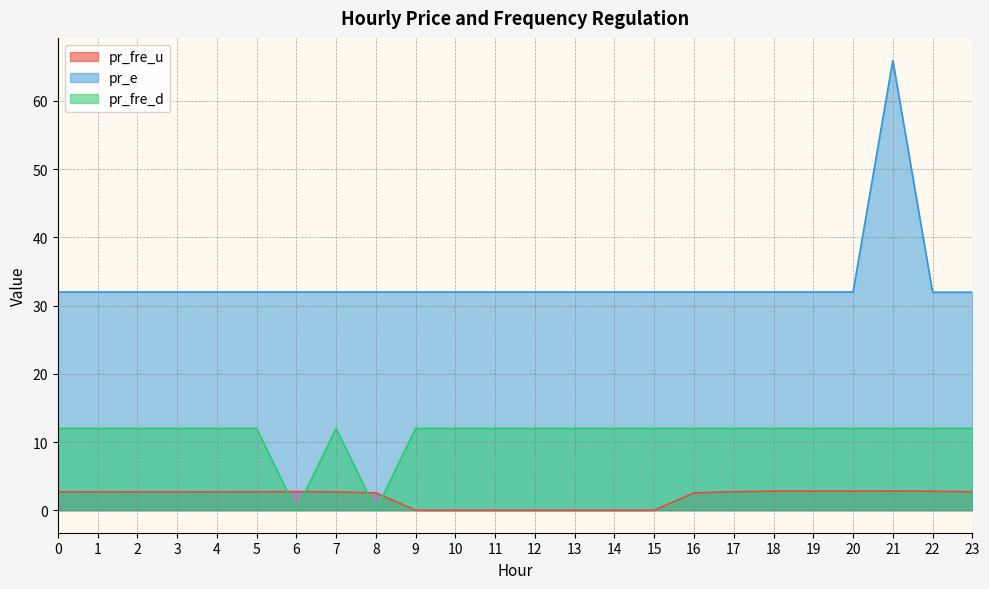

True or false: pr_fre_d has a value of 12.0 at 13.

True